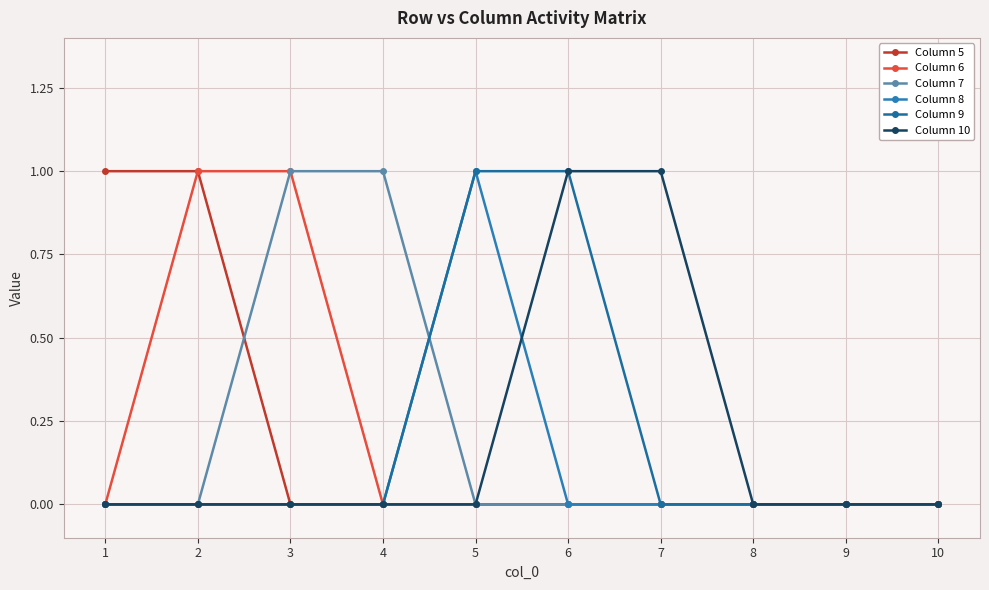

Does the chart display data point markers on the line(s)?

Yes